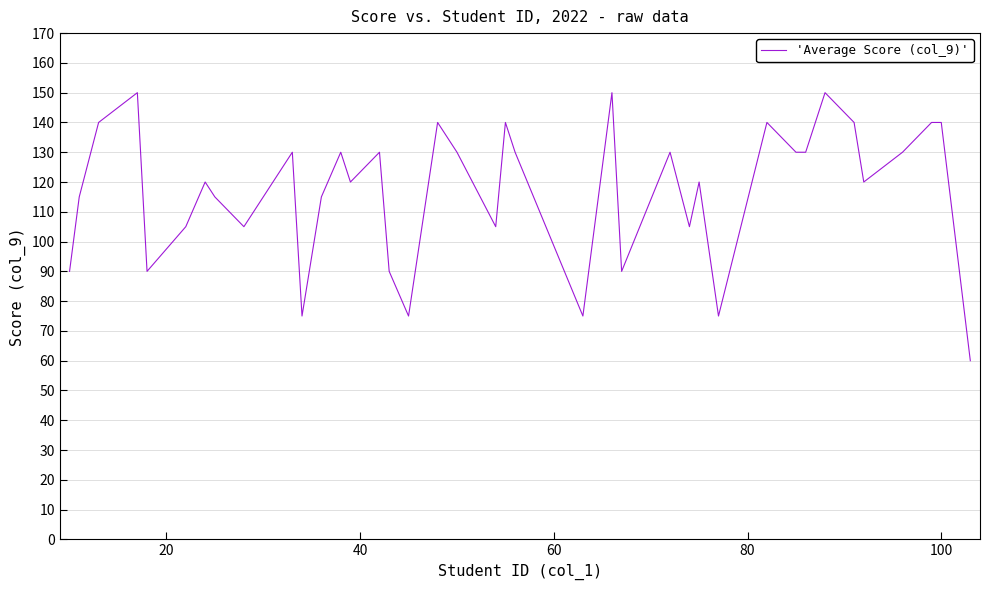

What is the maximum value shown in the chart?

150